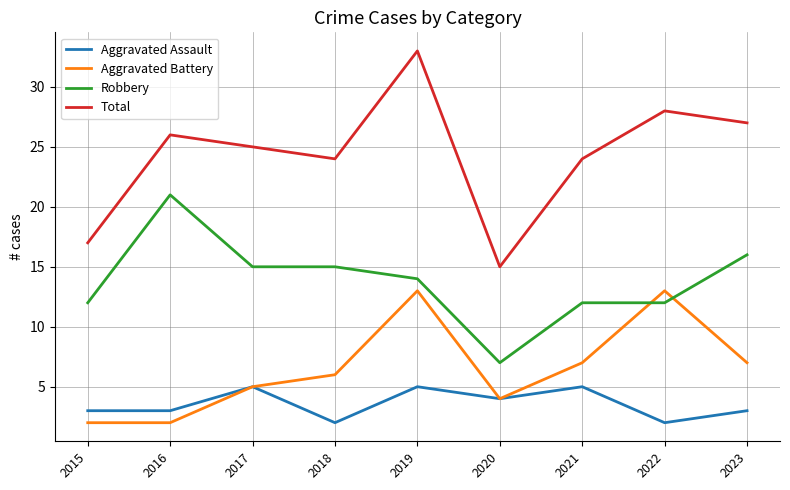

True or false: Aggravated Battery has a value of 2 at 2015.

True